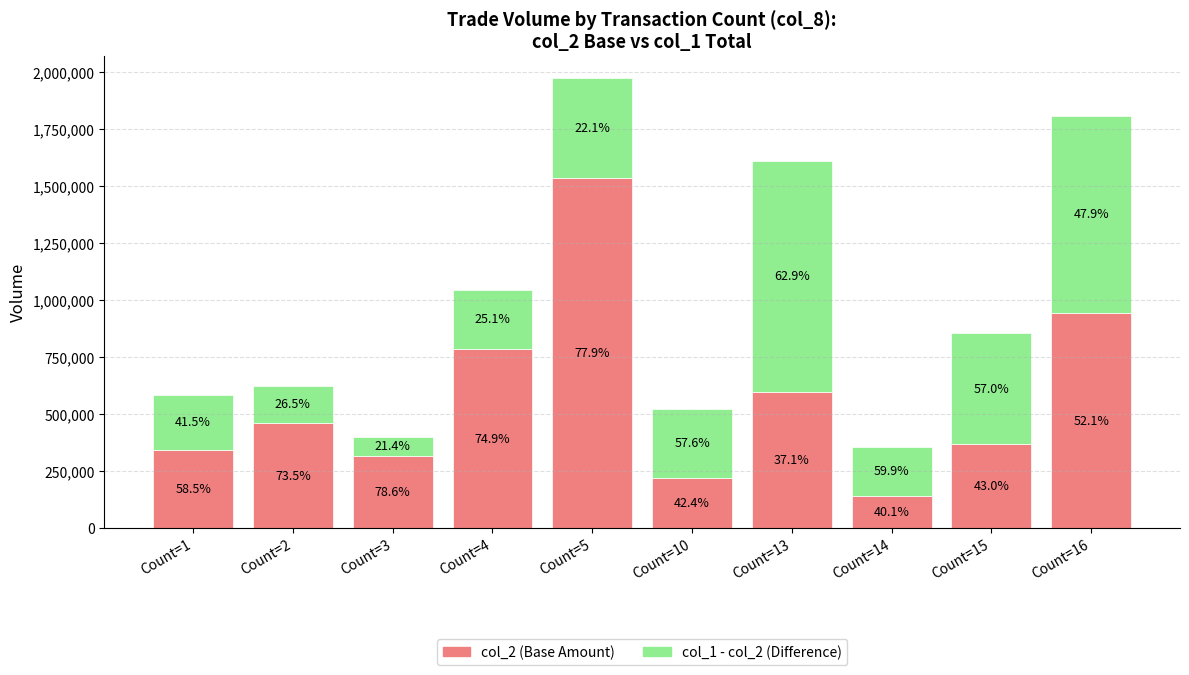

Does the chart contain any negative values?

No